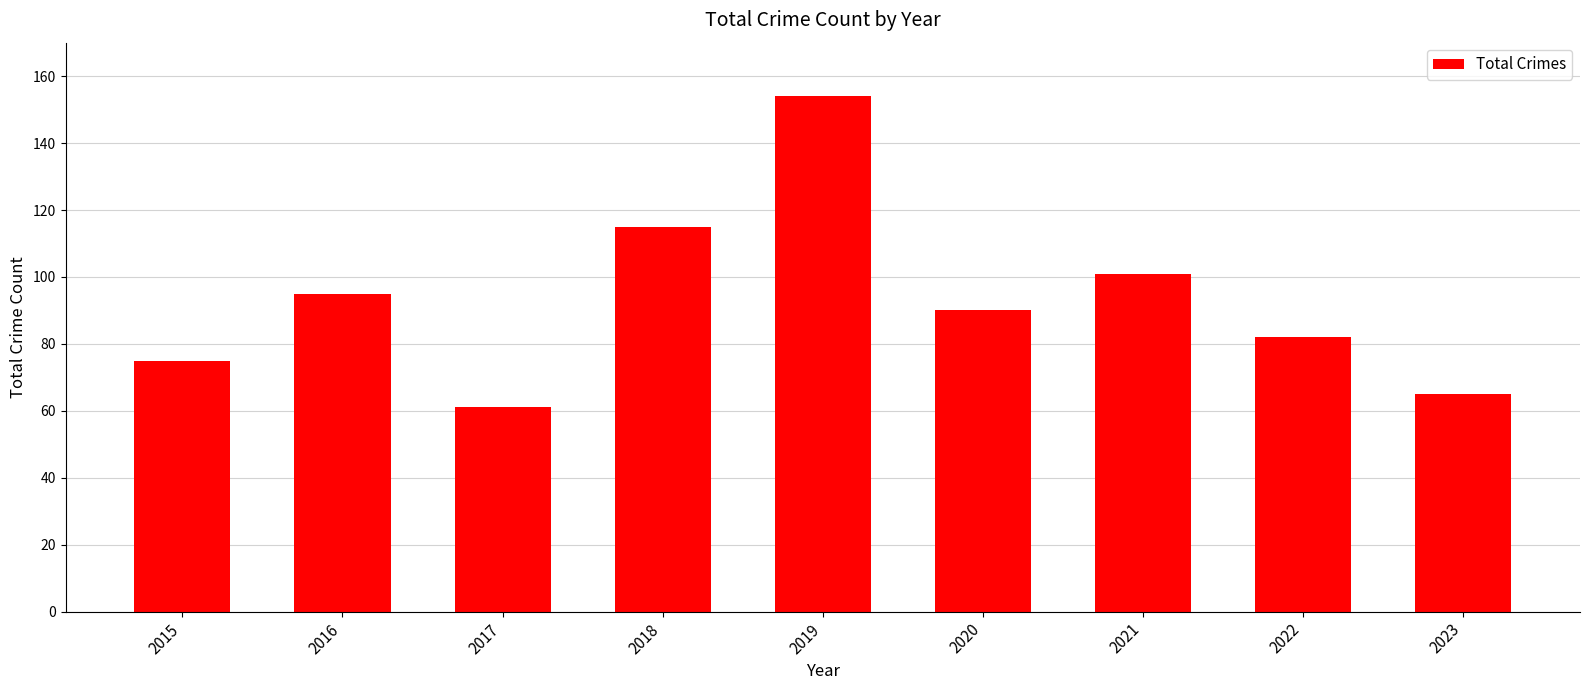

At which category does the chart reach its minimum across all series?

2017